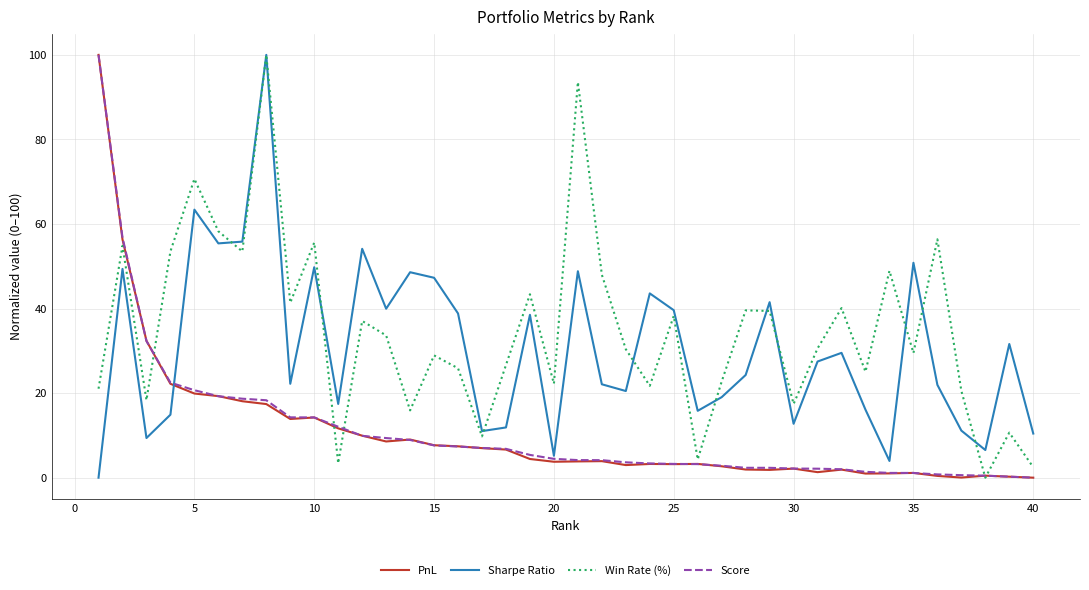

What is the maximum value for Score?

100.0